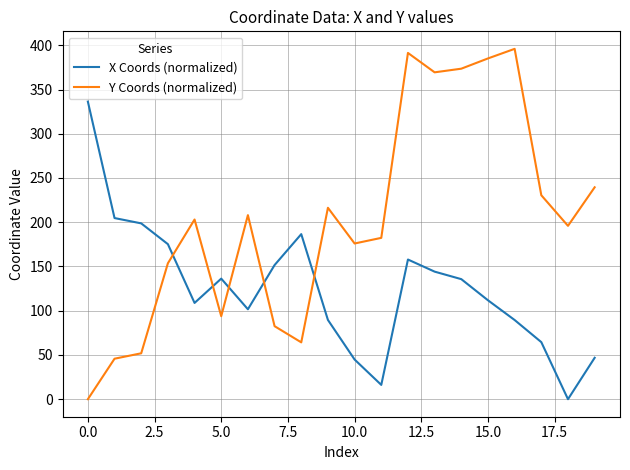

List the series in order of their peak value, highest first.

Y Coords (normalized), X Coords (normalized)